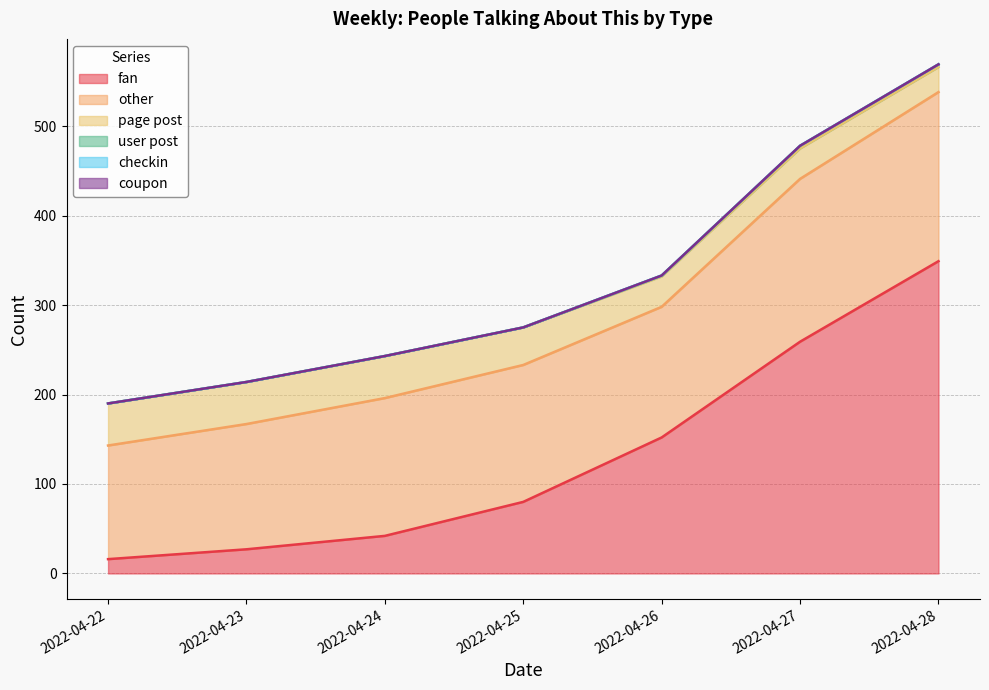

What are all the series names shown in the legend?

fan, other, page post, user post, checkin, coupon